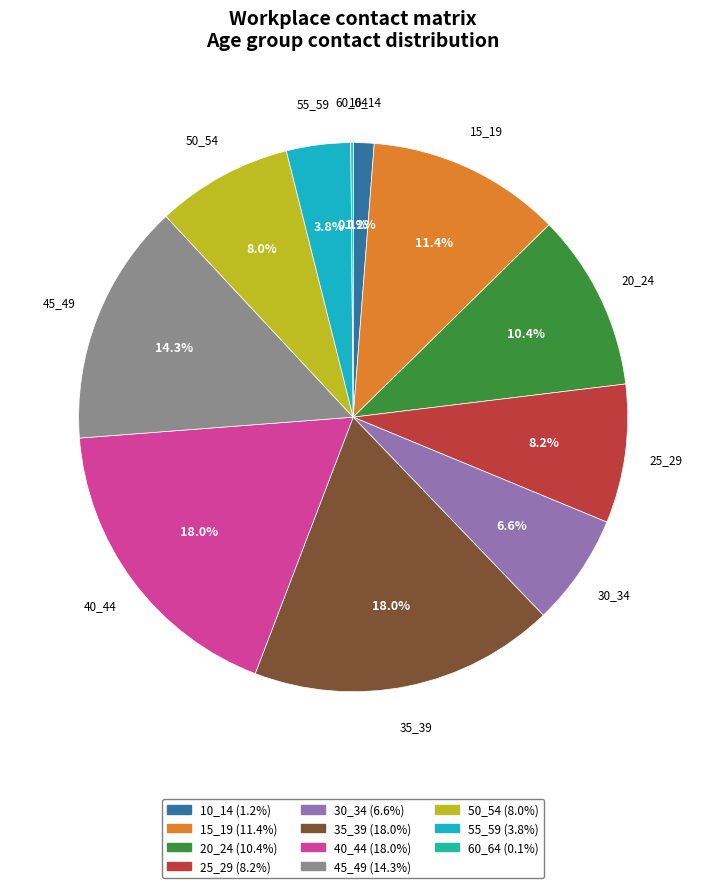

What percentage is the 40_44 slice, to the nearest percent?

18%